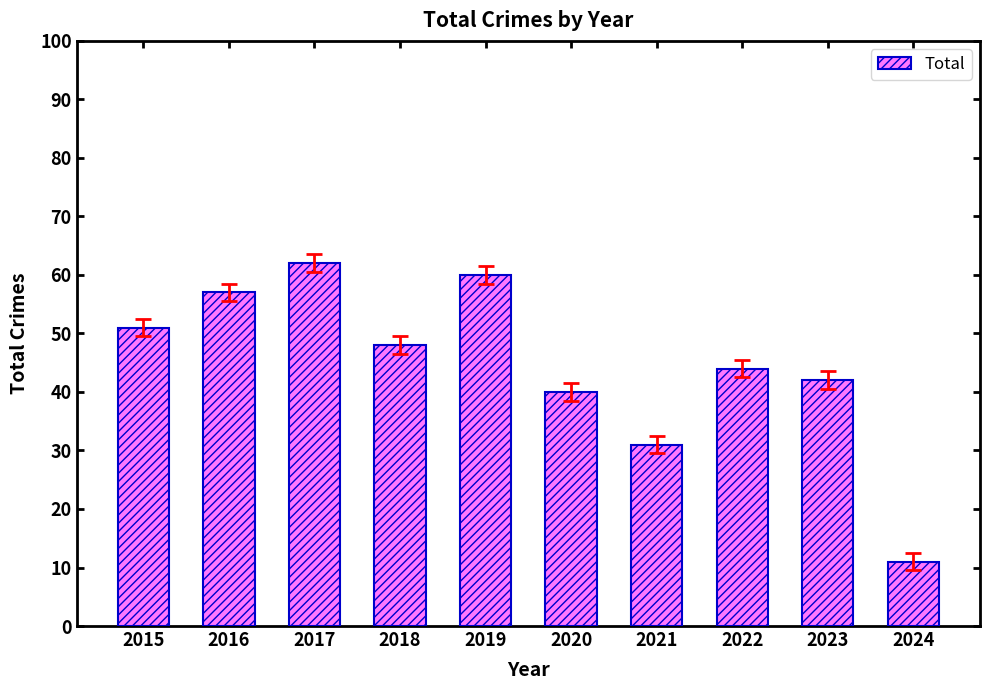

What is the difference between the maximum and minimum values?

51